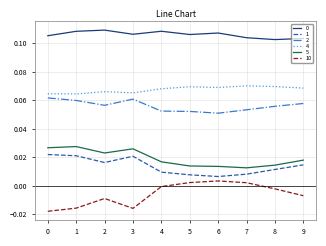

At how many categories does at least one series exceed 0?

10